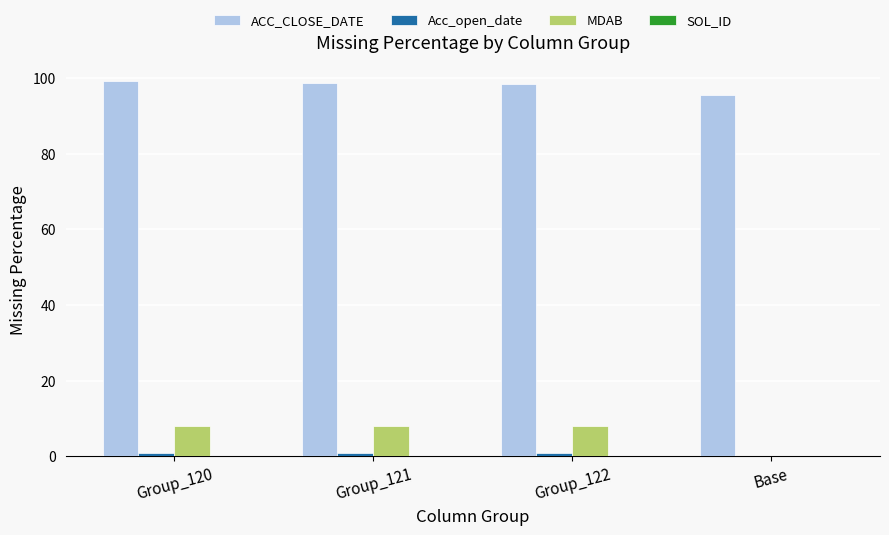

What is the highest value of the ACC_CLOSE_DATE series?

99.3